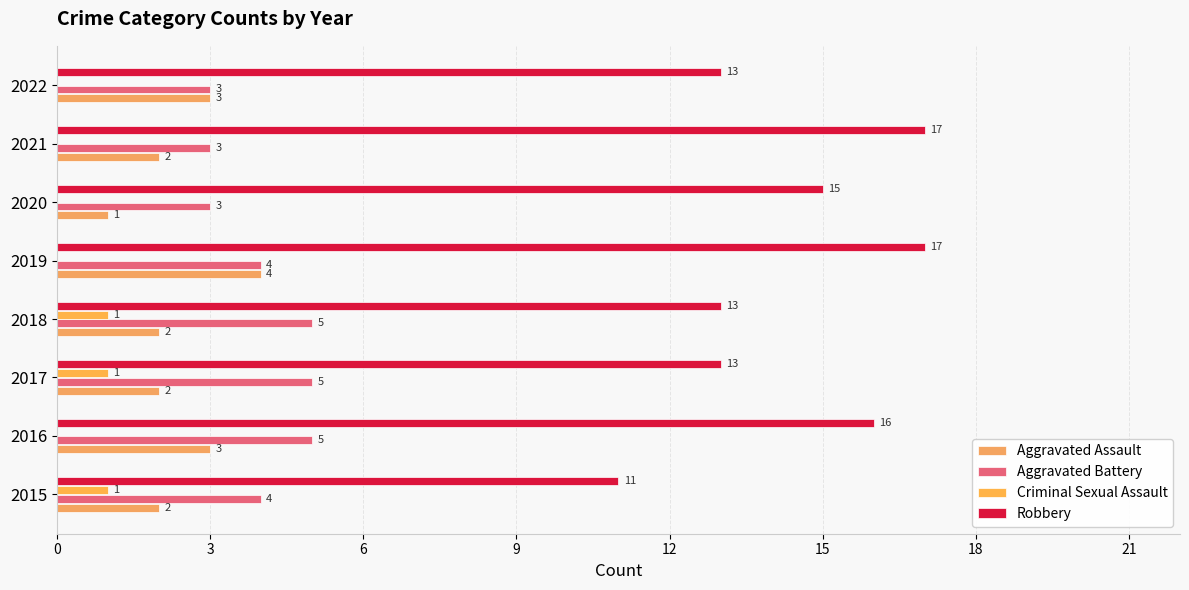

How many data points does each series have?

8